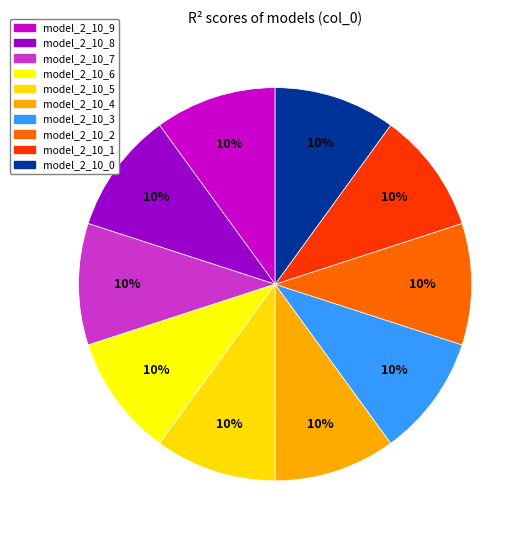

How many slices are in this pie chart?

10